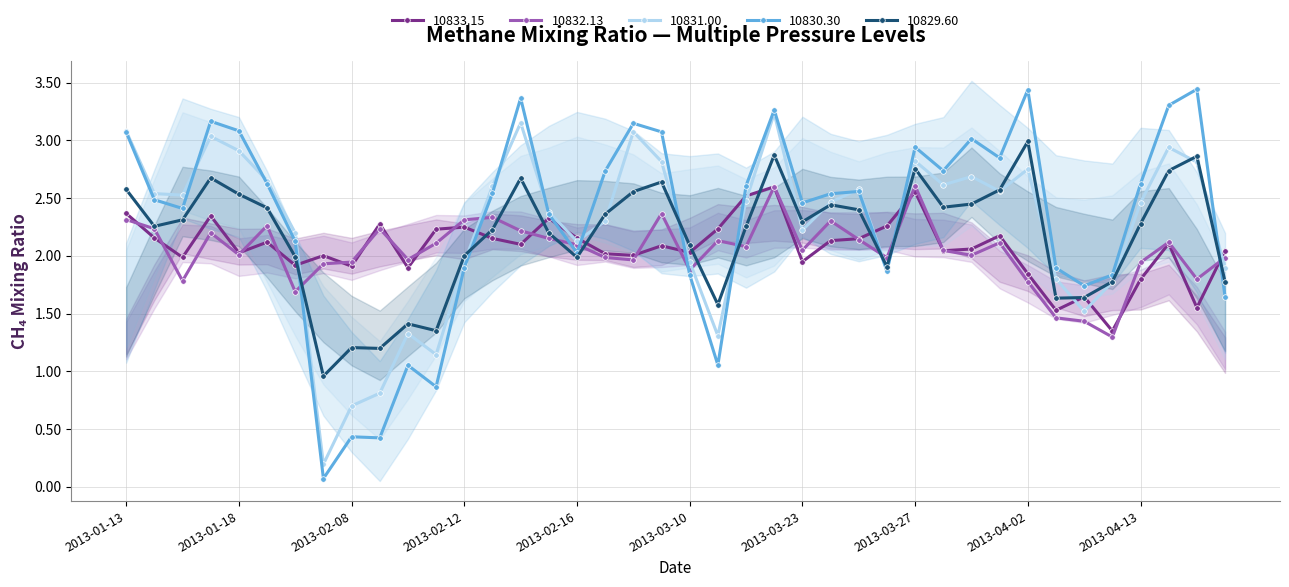

In 10832.13, how many points are higher than both neighbors (excluding endpoints)?

11